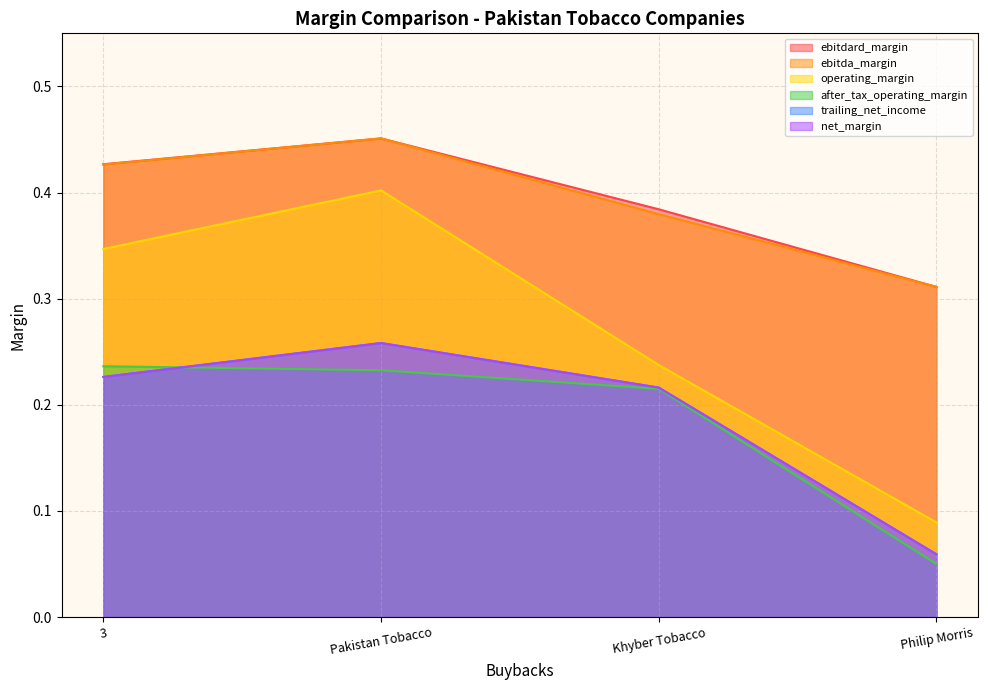

Between Pakistan Tobacco and Philip Morris, which is larger?

Pakistan Tobacco